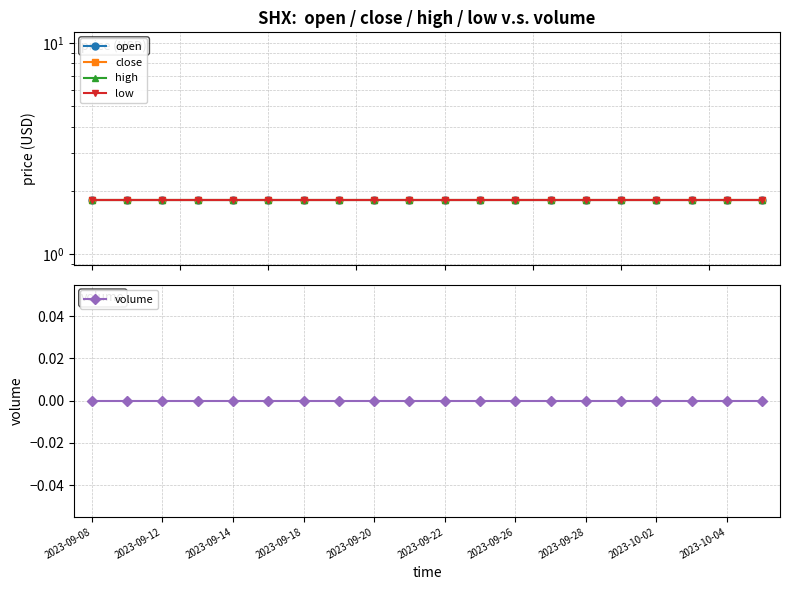

True or false: low and close intersect in this chart.

False